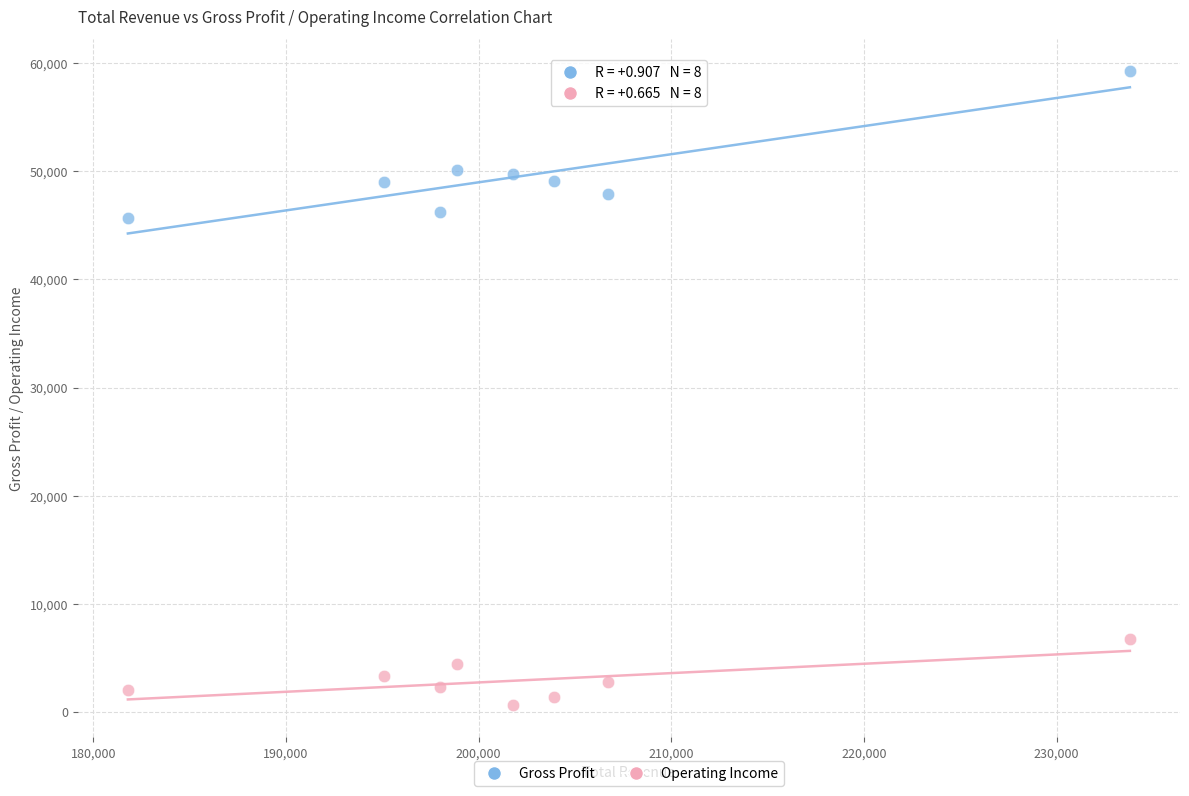

Which series contains the highest Y value?

Gross Profit